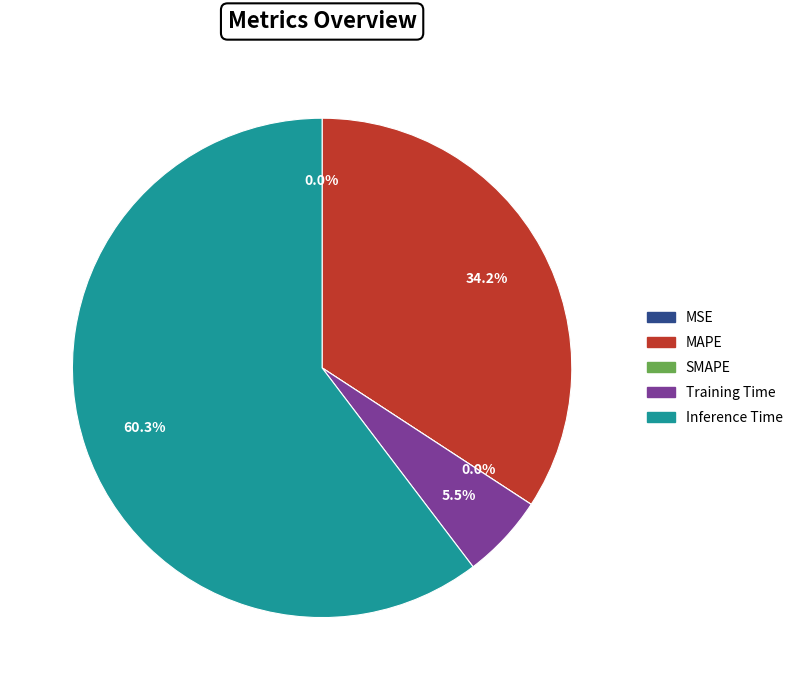

How many slices are in this pie chart?

5